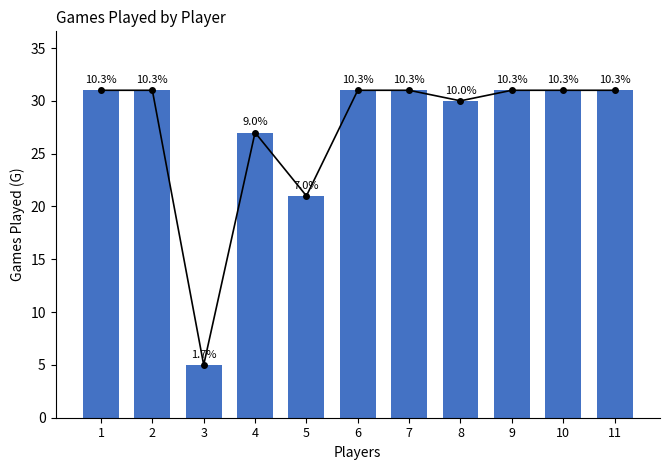

What is the ratio of the value at 7 to the value at 11?

1.0